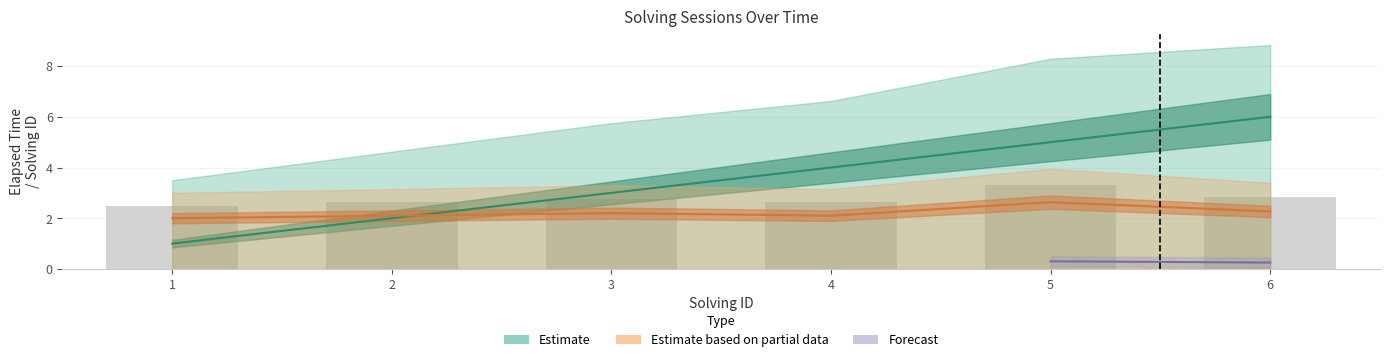

List the labels in order of solving_id value, smallest first.

1, 2, 3, 4, 5, 6